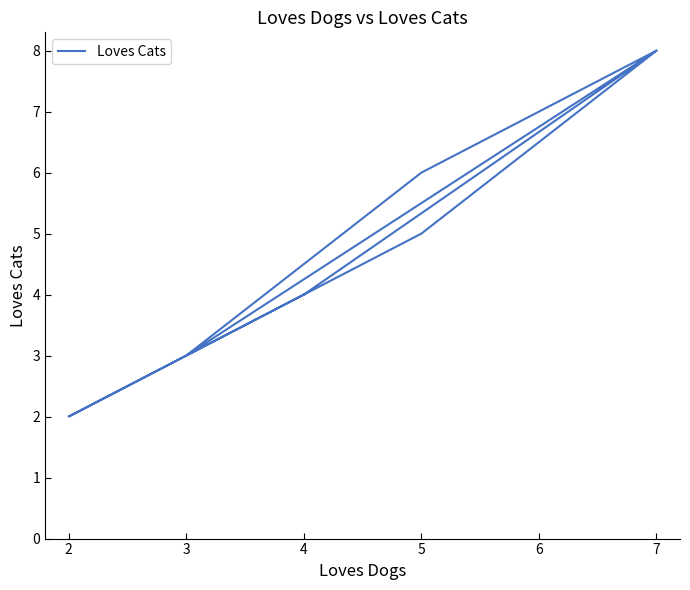

True or false: the data has more than 2 interior local peaks.

False